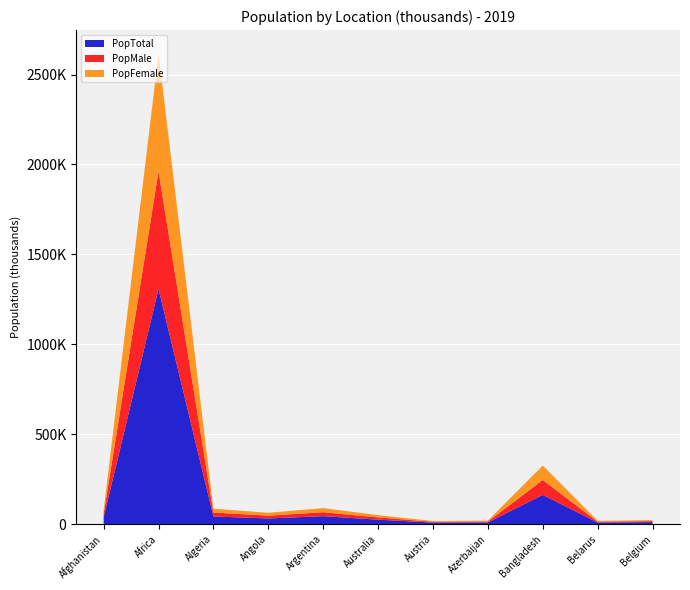

Reading left to right, transcribe all the data shown in this chart.

PopTotal: 38041.8	1308064.2	43053.1	31825.3	44780.7	25203.2	8955.1	10047.7	163046.2	9452.4	11539.3
PopMale: 19529.7	653513.7	21749.7	15744.8	21841.4	12551.3	4409.4	5015.8	82473.8	4399.9	5711.5
PopFemale: 18512.0	654550.5	21303.4	16080.5	22939.3	12651.9	4545.7	5031.9	80572.4	5052.5	5827.8